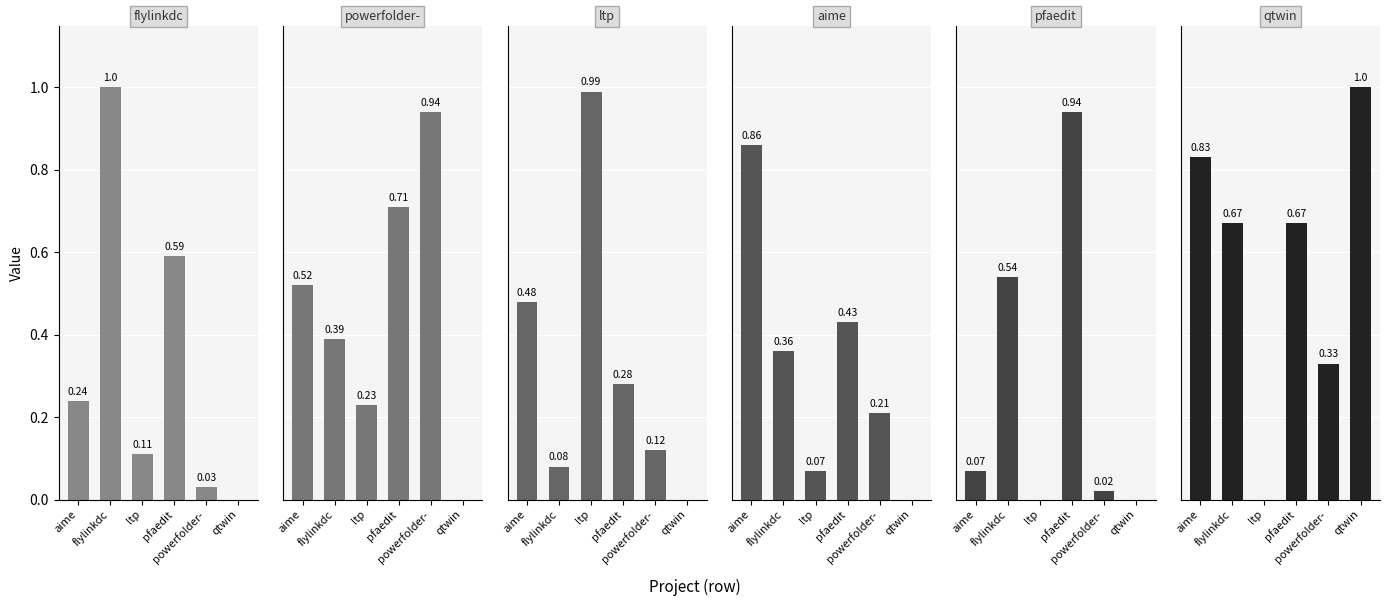

Between aime and ltp, which series saw the biggest shift?

qtwin.csv